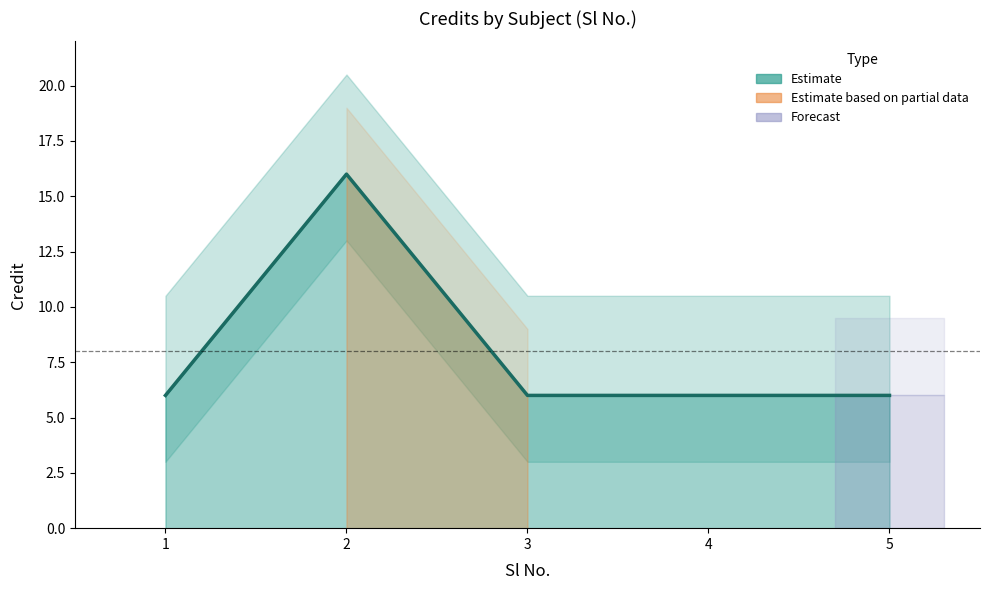

At which category does the chart reach its minimum across all series?

1